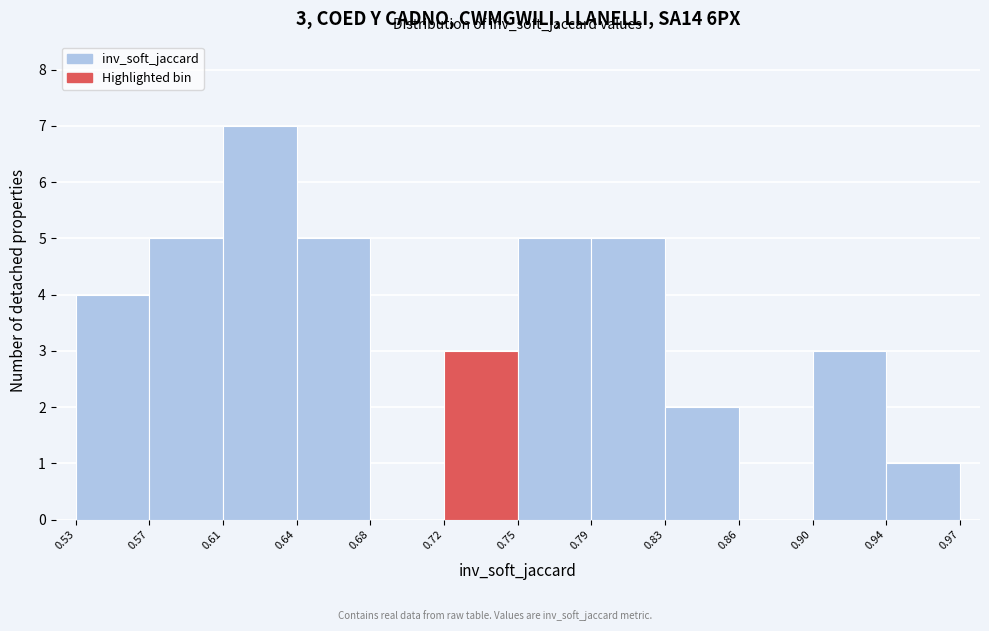

Which range on the x-axis has the tallest bar?

0.61 to 0.64